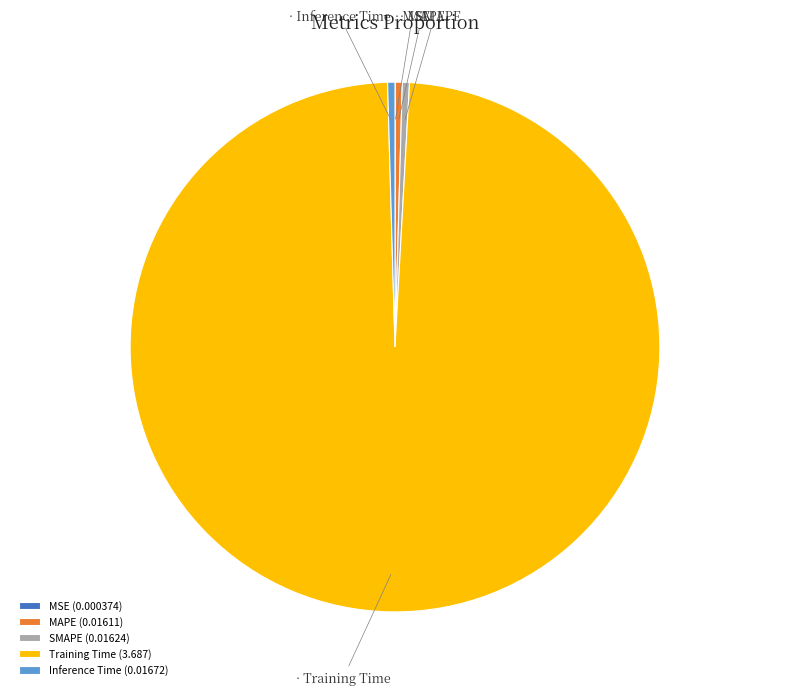

Which slice represents more than half of the pie?

Training Time